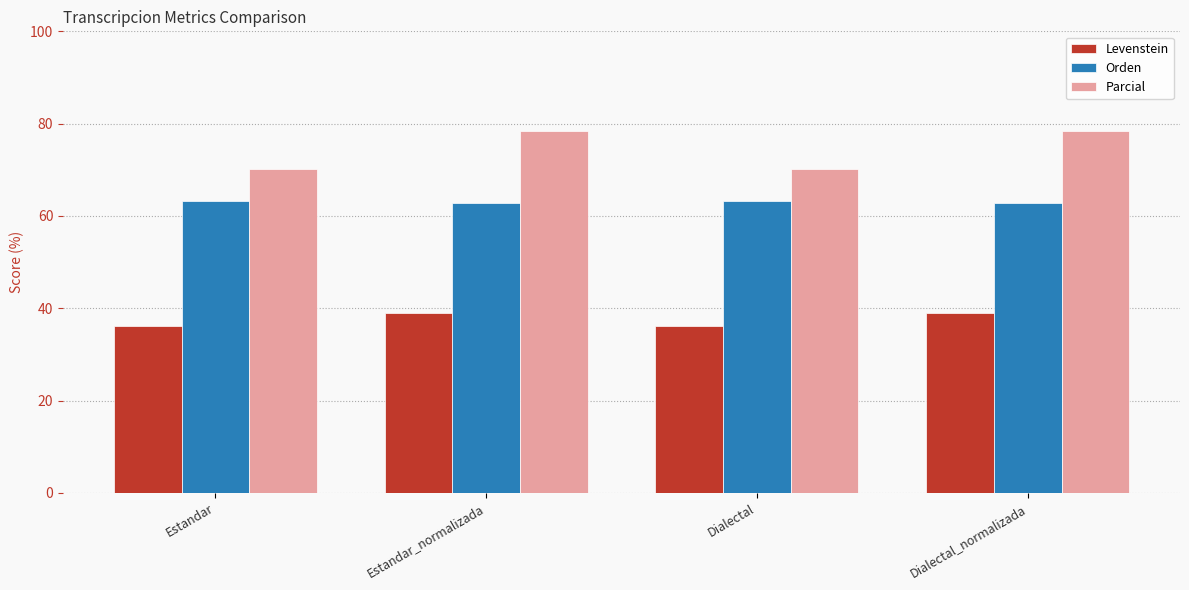

Reading left to right, what are all the values shown in this chart?

Levenstein: Estandar=36.2	Estandar_normalizada=39.1	Dialectal=36.2	Dialectal_normalizada=39.1
Orden: Estandar=63.3	Estandar_normalizada=62.7	Dialectal=63.3	Dialectal_normalizada=62.7
Parcial: Estandar=70.2	Estandar_normalizada=78.3	Dialectal=70.2	Dialectal_normalizada=78.3